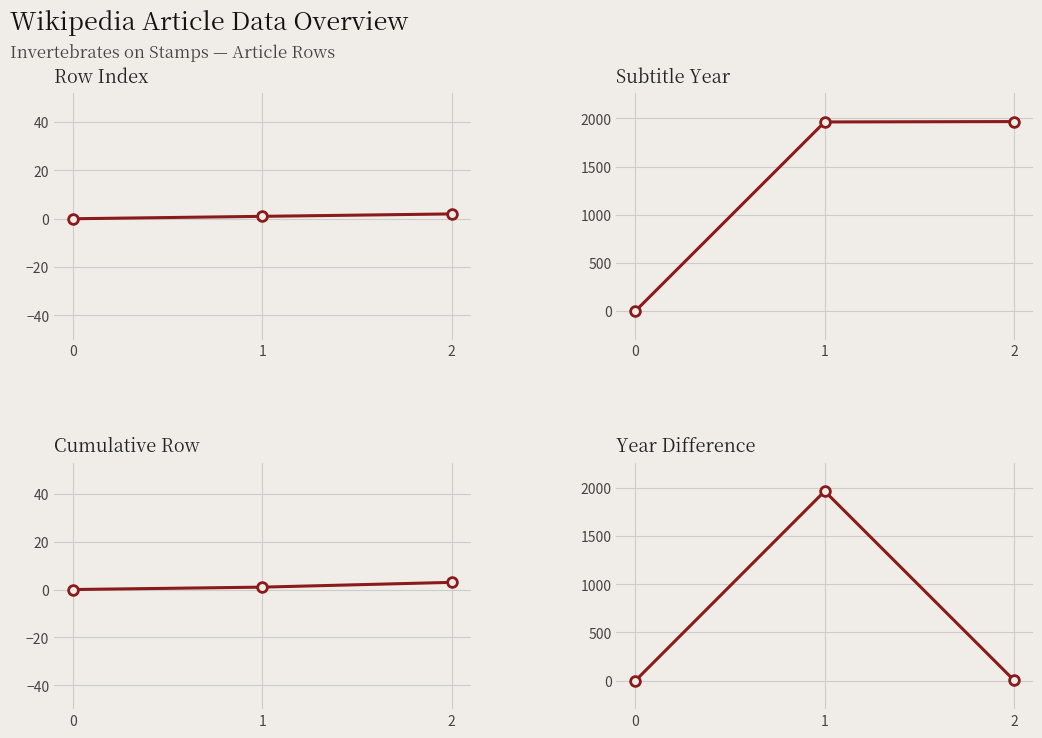

Reading left to right, transcribe all the data shown in this chart.

Row Index: 0=0	1=1	2=2
Subtitle Year: 0=0	1=1964	2=1968
Cumulative Row: 0=0	1=1	2=3
Year Difference: 0=0	1=1964	2=4